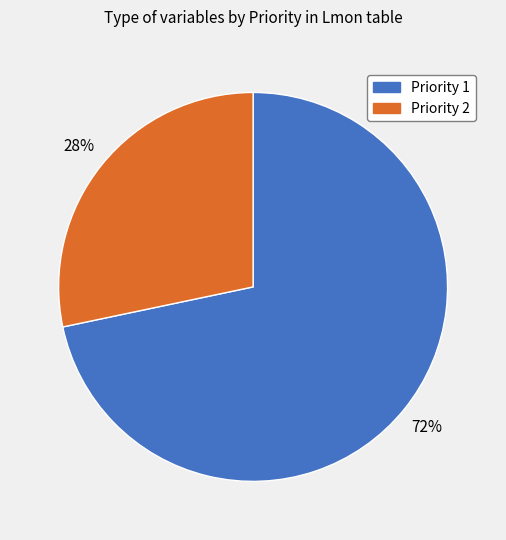

Is the sum of Priority 2 and Priority 1 greater than half?

Yes